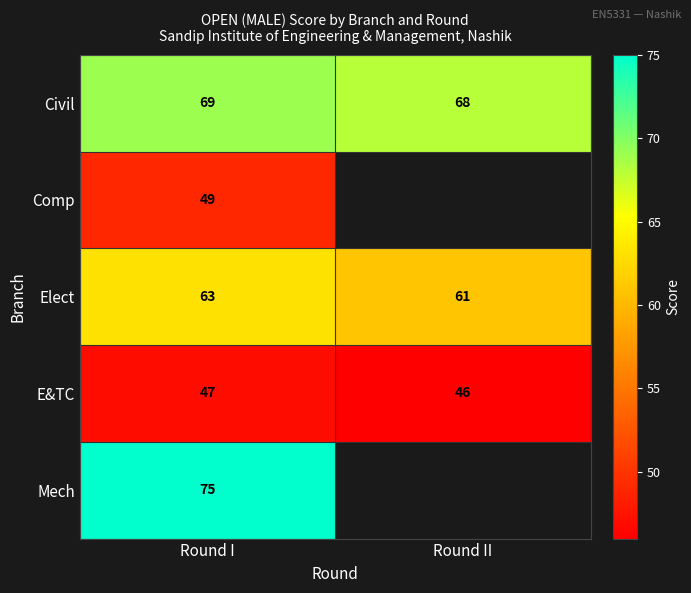

What is the spread (max minus min) of values at Round I?

28